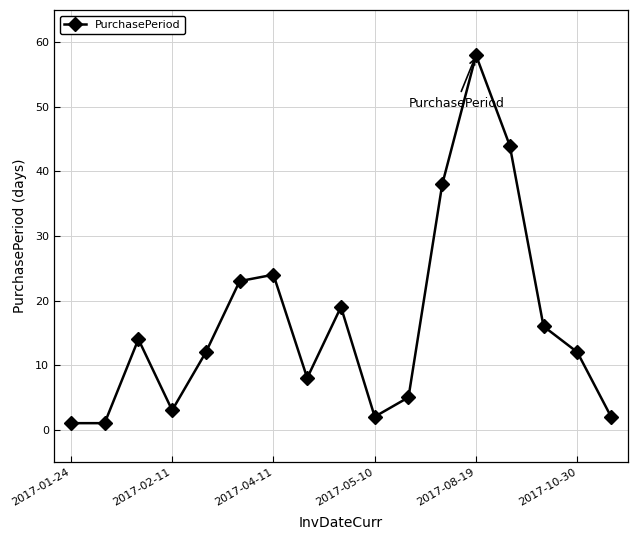

What is the average value?

17